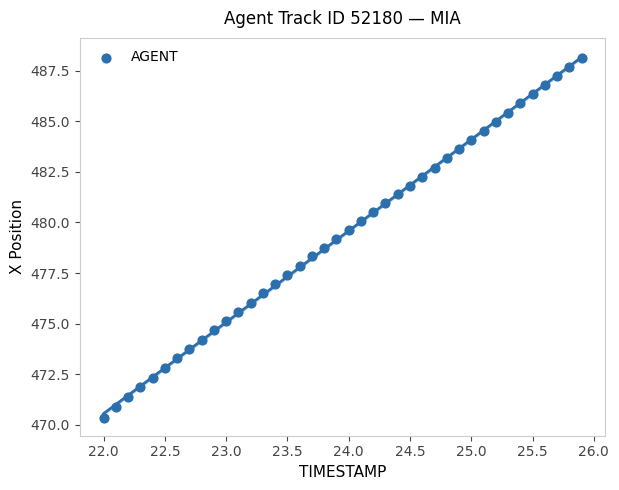

What is the range of X values (max minus min)?

3.9